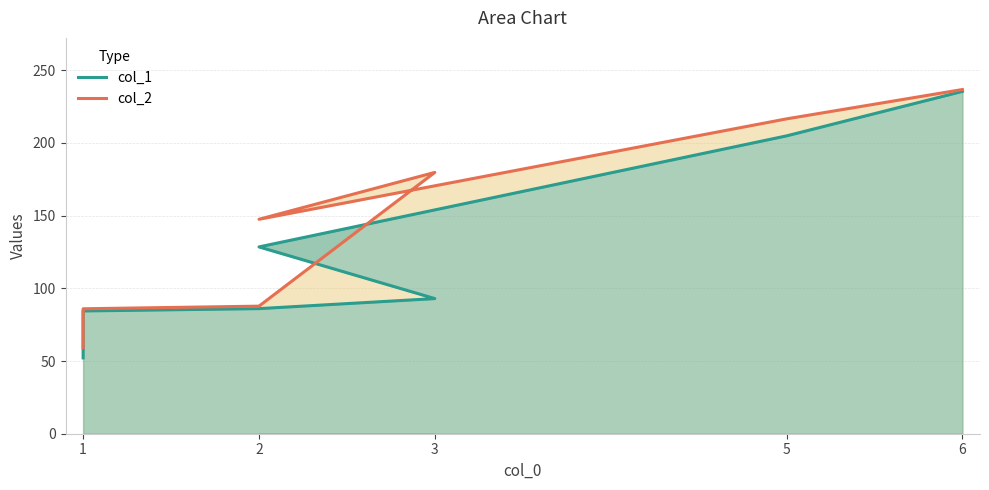

True or false: col_1 has more than 0 interior local peaks.

False